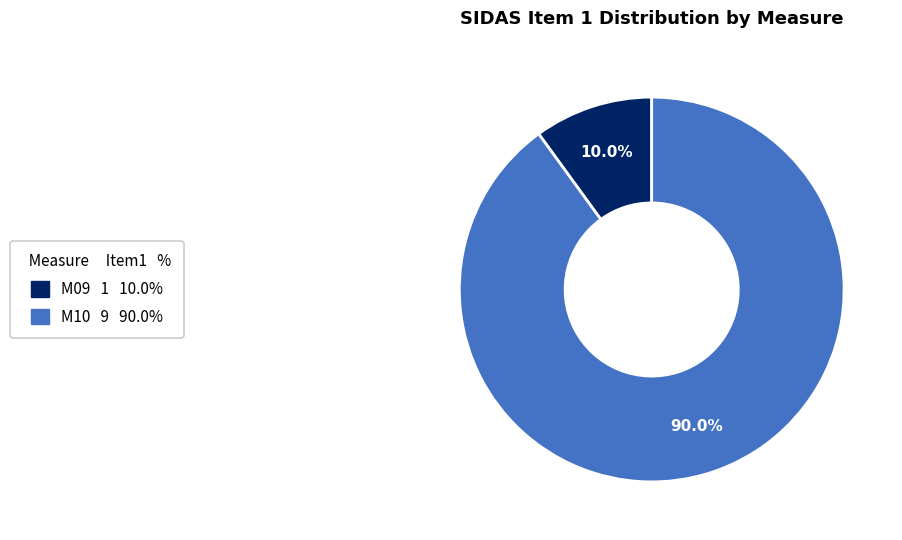

What percentage is the M09 slice, to the nearest percent?

10%